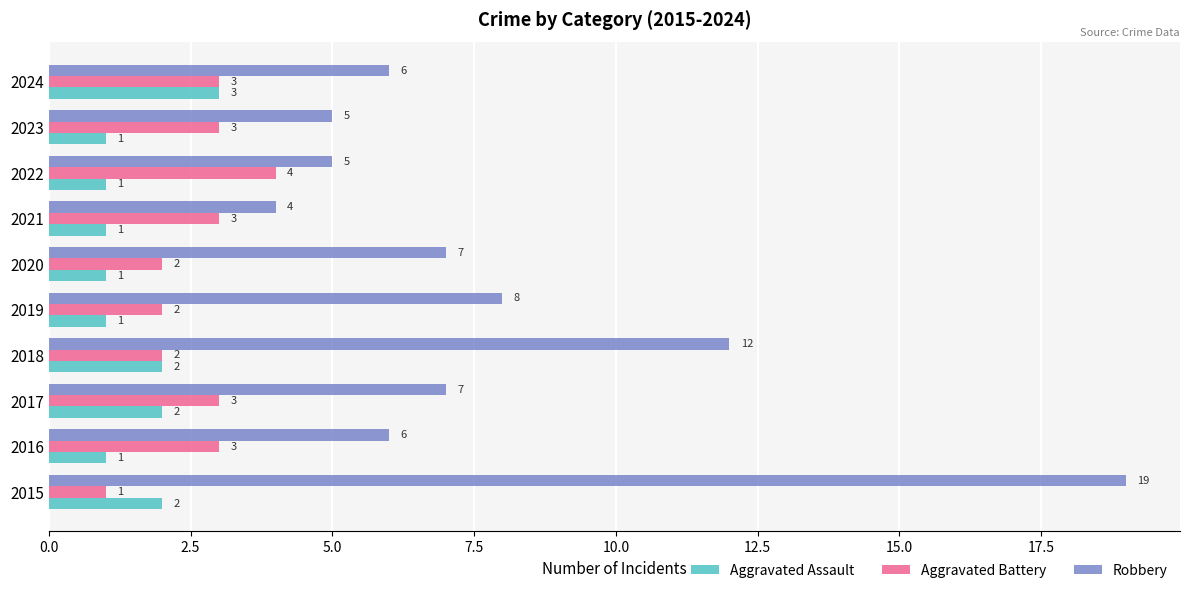

How many Aggravated Assault values are between 1 and 2?

9